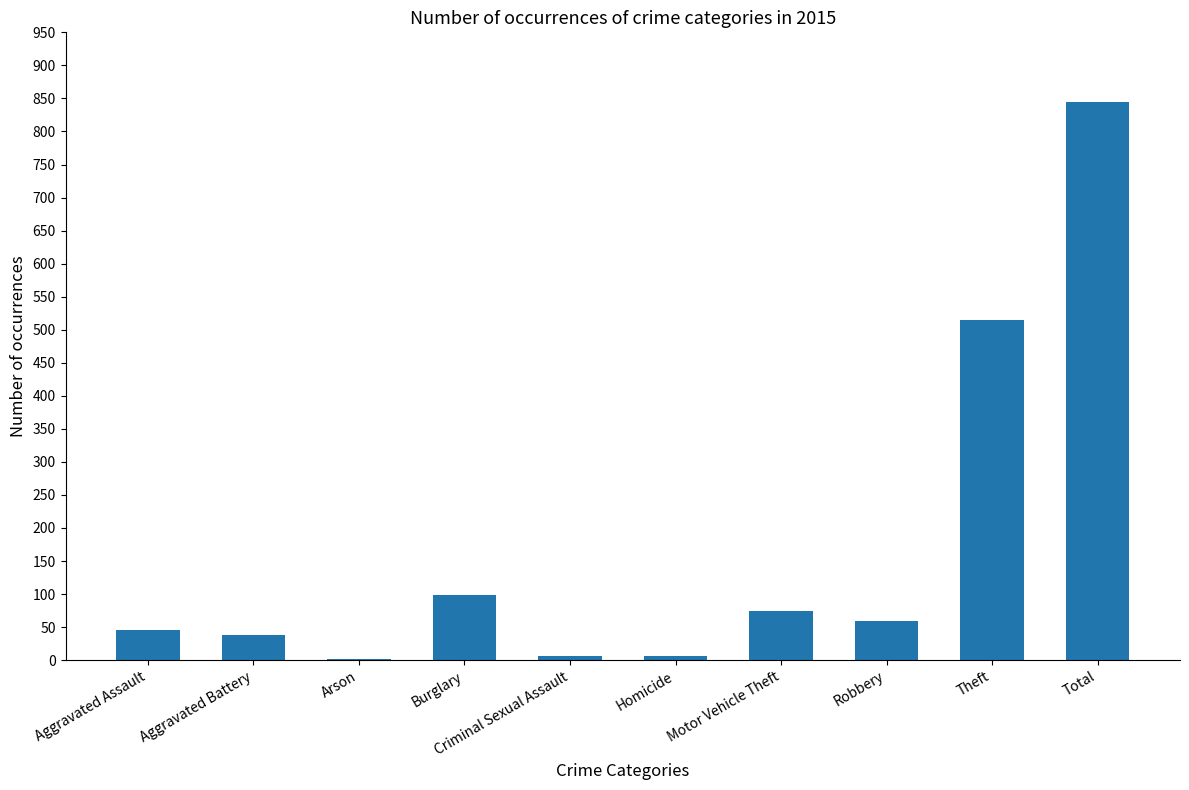

What is the maximum value shown in the chart?

845